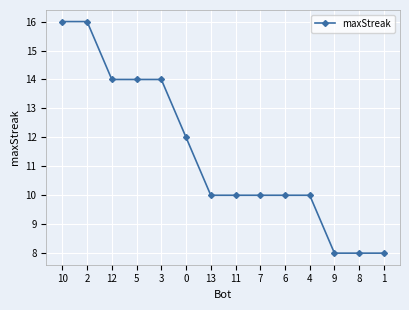

What is the greatest value displayed?

16